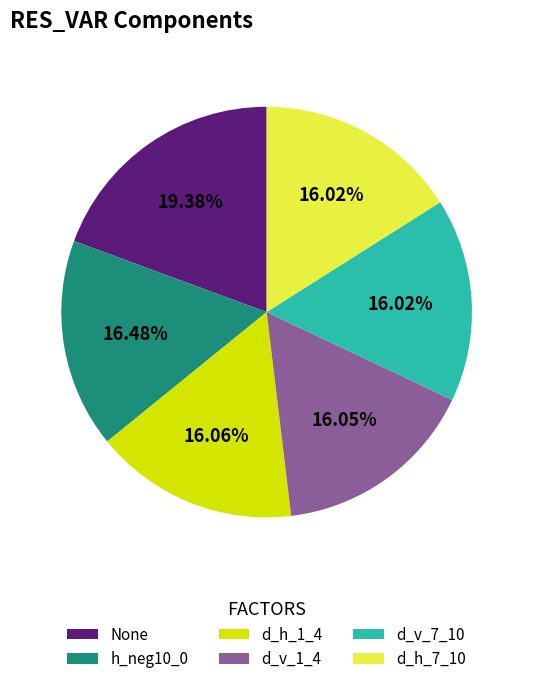

To the nearest percent, what is the average slice percentage?

17%